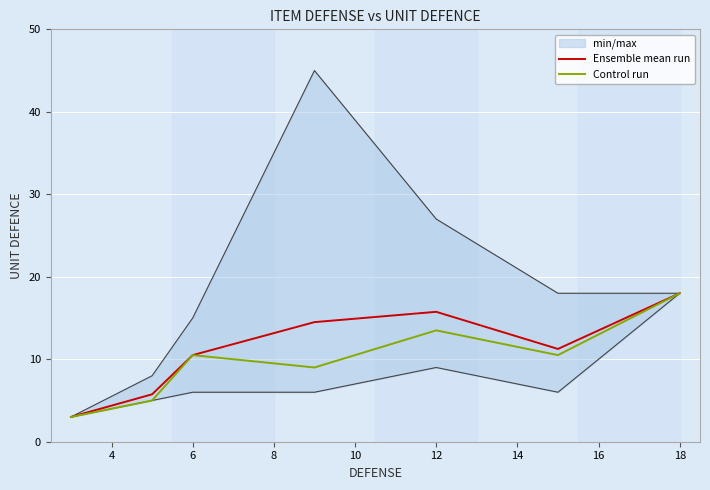

Reading right to left, what are all the values shown in this chart?

Ensemble mean run: 18.0	11.2	15.8	14.5	10.5	5.8	3.0
Control run: 18.0	10.5	13.5	9.0	10.5	5.0	3.0